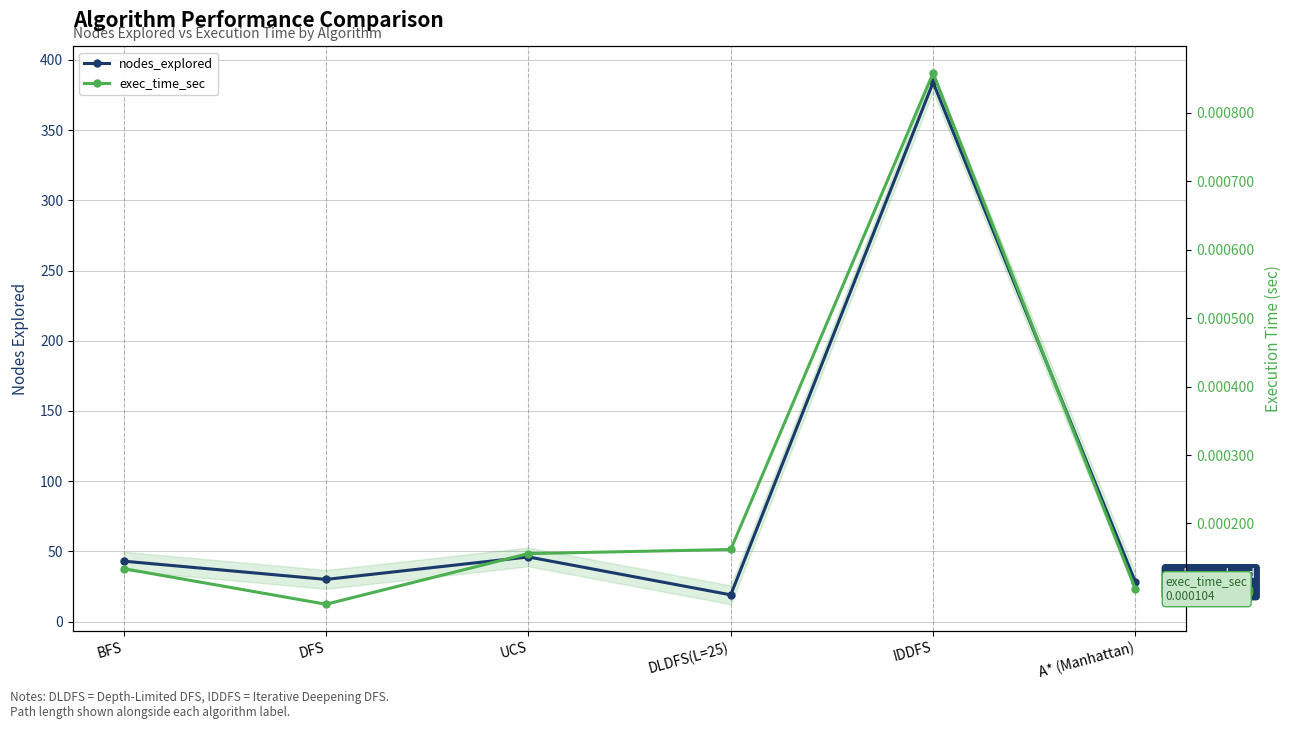

Which series has the widest spread of values?

nodes_explored